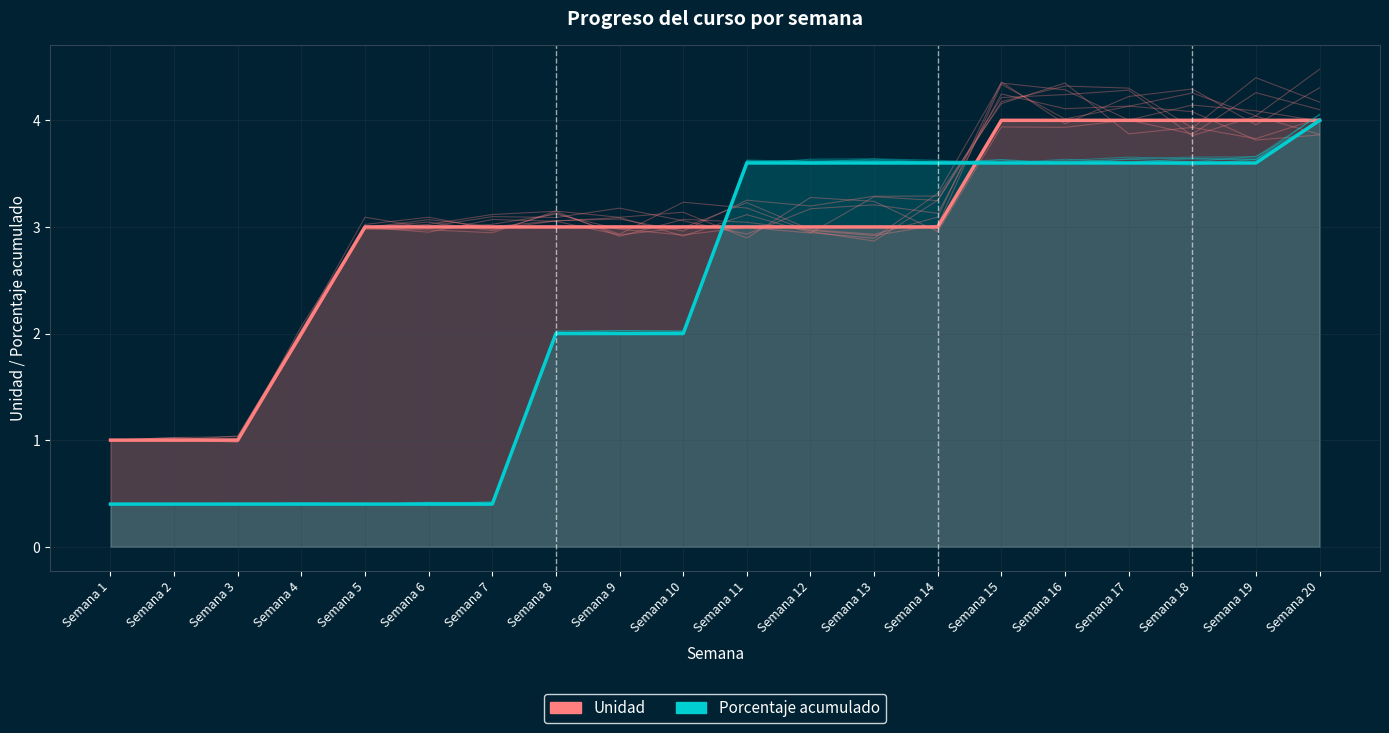

What is the spread (max minus min) of values at Semana 6?

2.6